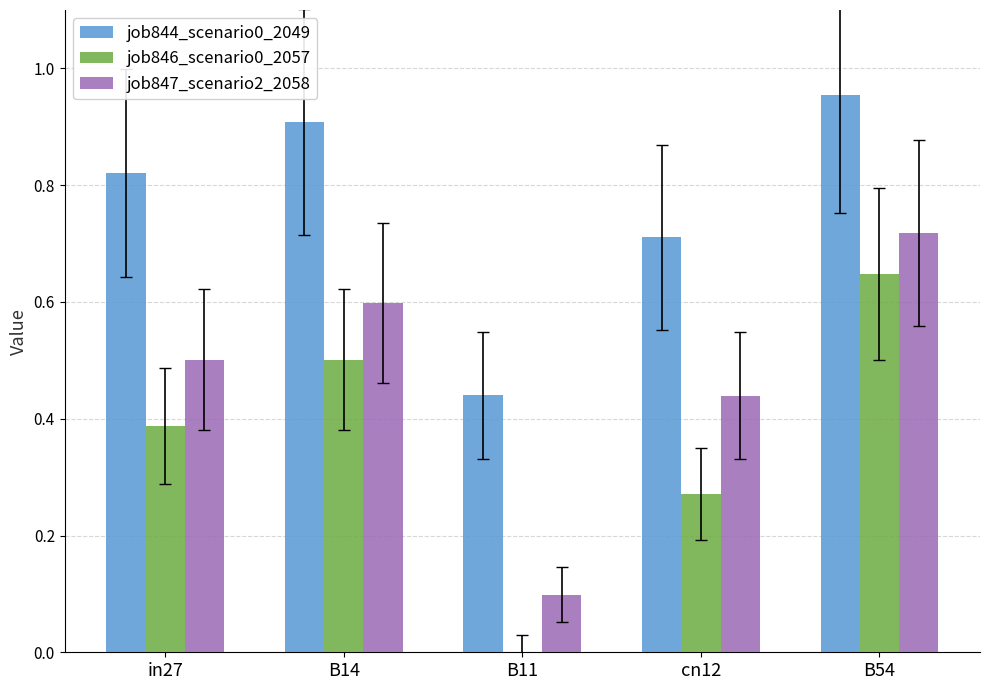

Between B11 and cn12, which series saw the biggest shift?

job847_scenario2_2058